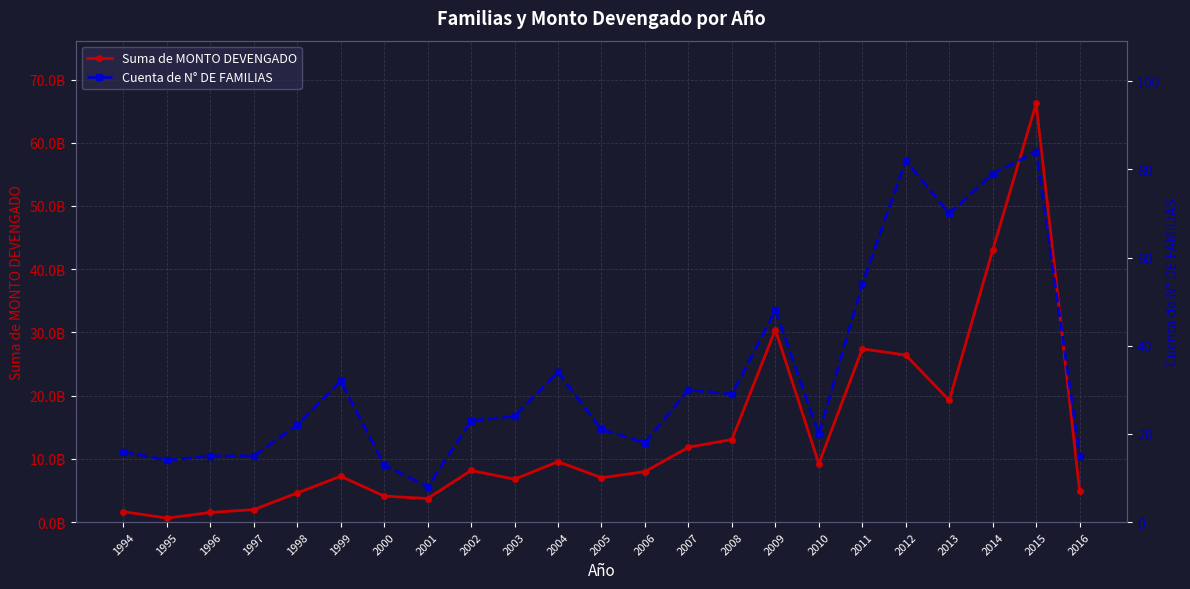

What is the difference between the maximum and minimum values in the Suma de MONTO DEVENGADO series?

65586922802